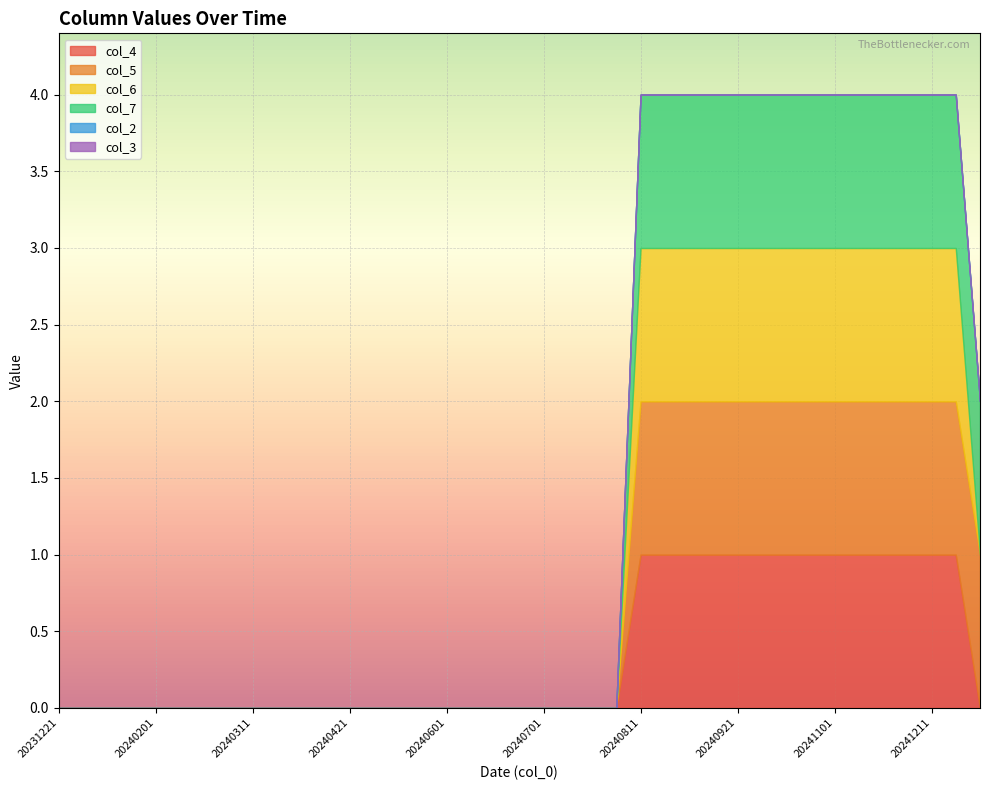

Rank the categories by col_7 value from lowest to highest.

20231221, 20240101, 20240111, 20240121, 20240201, 20240211, 20240221, 20240301, 20240311, 20240321, 20240401, 20240411, 20240421, 20240501, 20240511, 20240521, 20240601, 20240611, 20240621, 20240624, 20240701, 20240711, 20240721, 20240801, 20240811, 20240821, 20240901, 20240911, 20240921, 20241001, 20241011, 20241021, 20241101, 20241111, 20241121, 20241201, 20241211, 20241221, 20250101